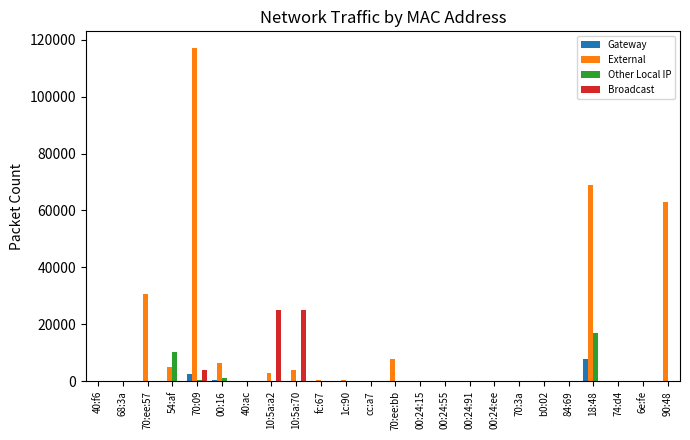

Between cc:a7 and 90:48, which series saw the biggest shift?

External